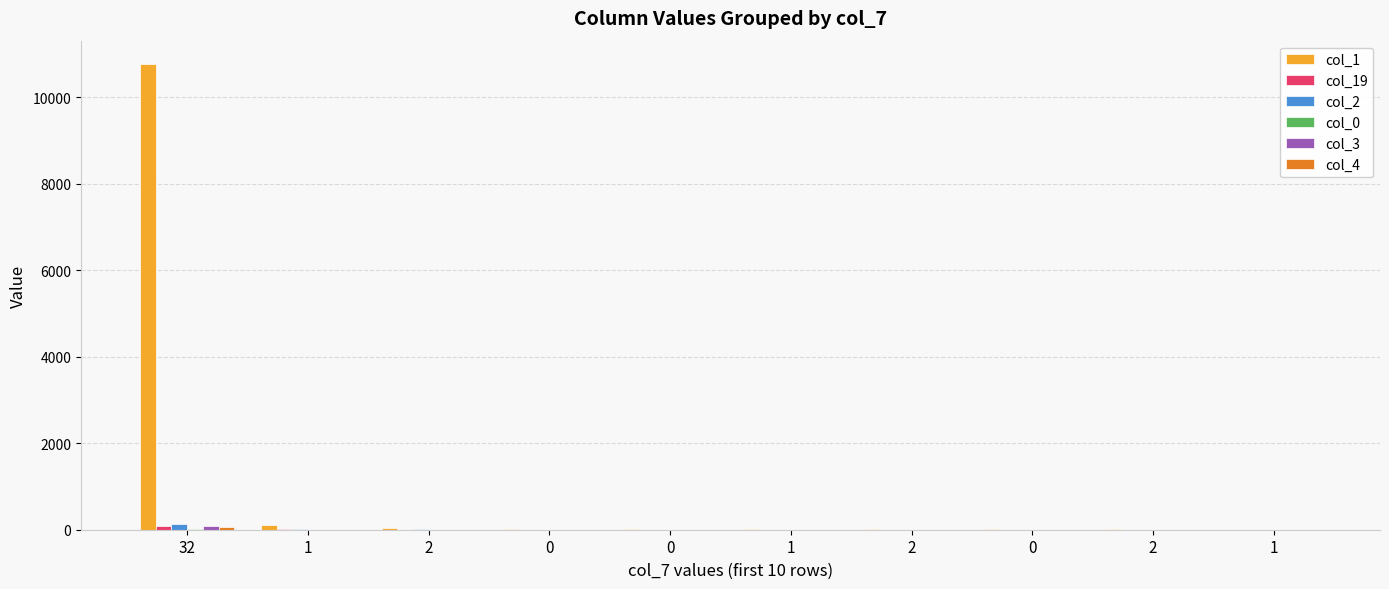

Which series has the largest range (max minus min)?

col_1